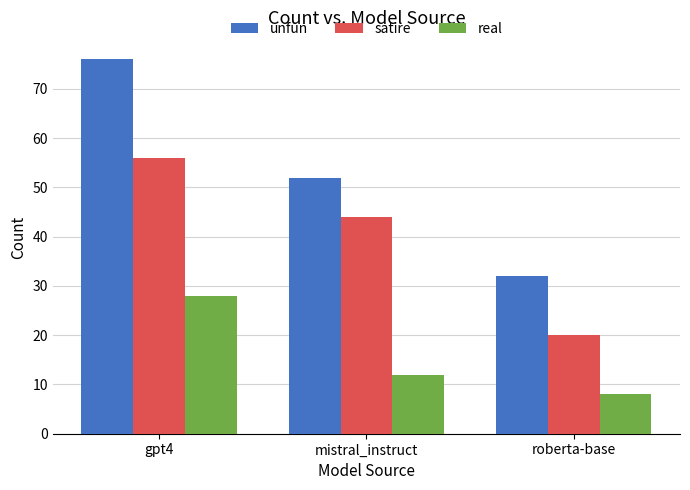

Reading left to right, transcribe all the data shown in this chart.

unfun: 76	52	32
satire: 56	44	20
real: 28	12	8